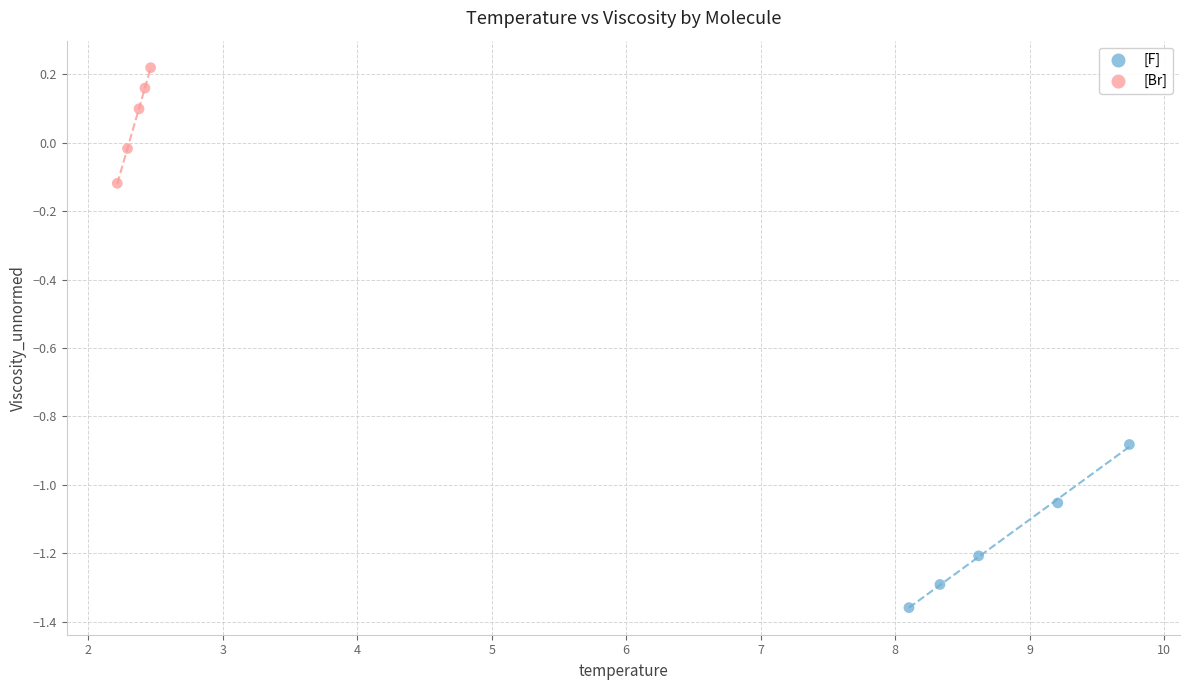

Which series contains the highest Y value?

[Br]